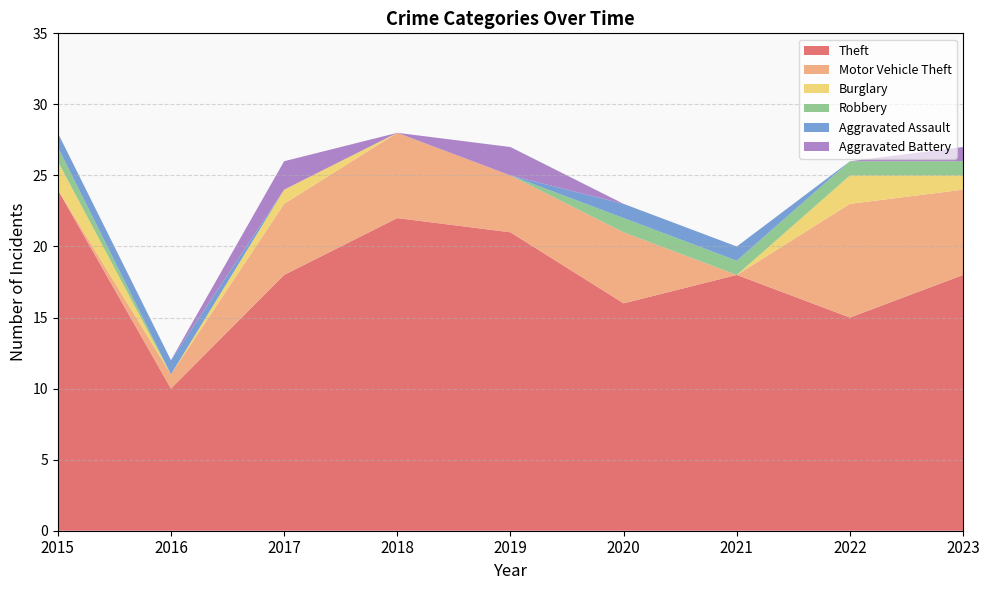

Reading left to right, list all the values displayed in this chart.

Theft: 24	10	18	22	21	16	18	15	18
Motor Vehicle Theft: 0	1	5	6	4	5	0	8	6
Burglary: 2	0	1	0	0	0	0	2	1
Robbery: 1	0	0	0	0	1	1	1	1
Aggravated Assault: 1	1	0	0	0	1	1	0	0
Aggravated Battery: 0	0	2	0	2	0	0	0	1